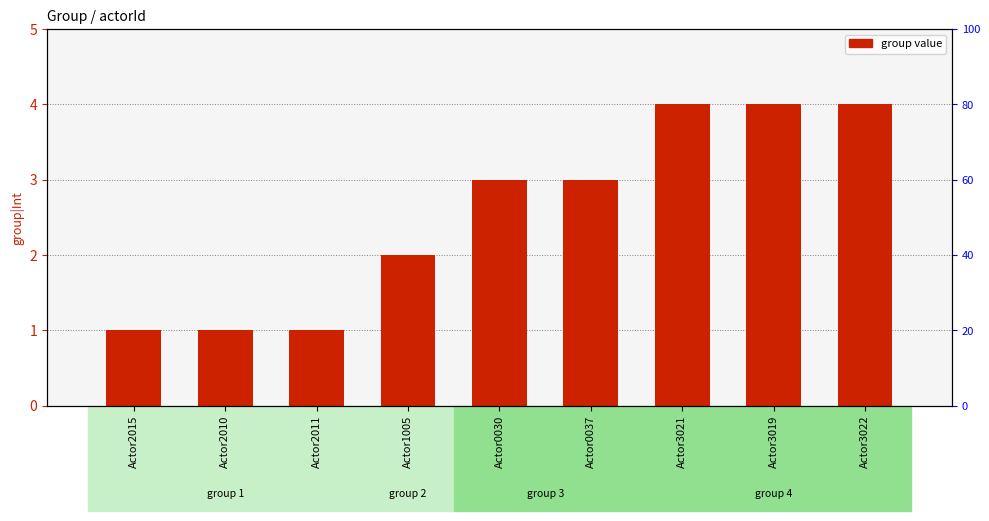

How many data points are less than 3?

4